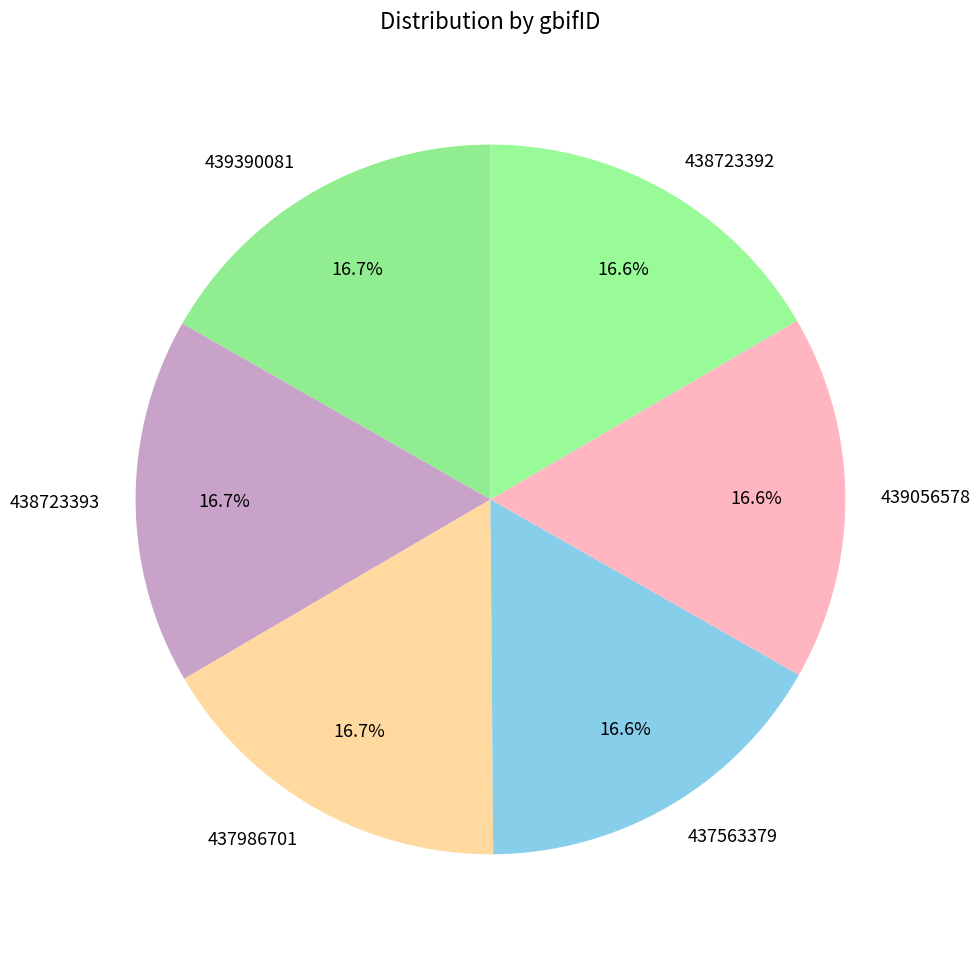

Is the sum of 438723393 and 439390081 greater than half?

No